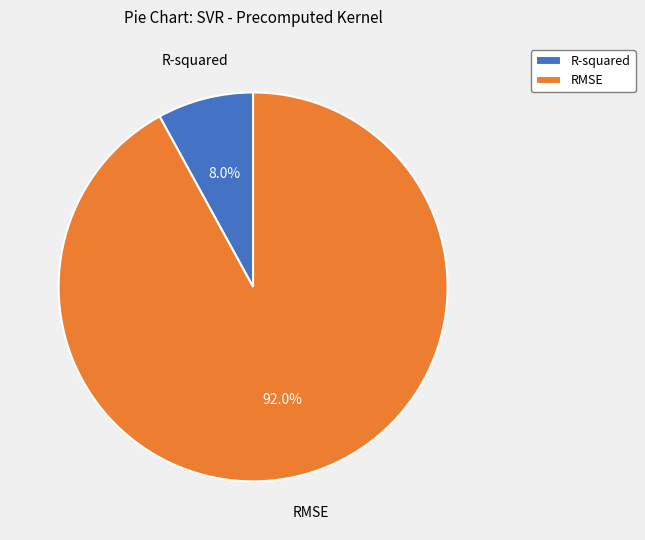

Is it true that R-squared is 8% of the pie?

True